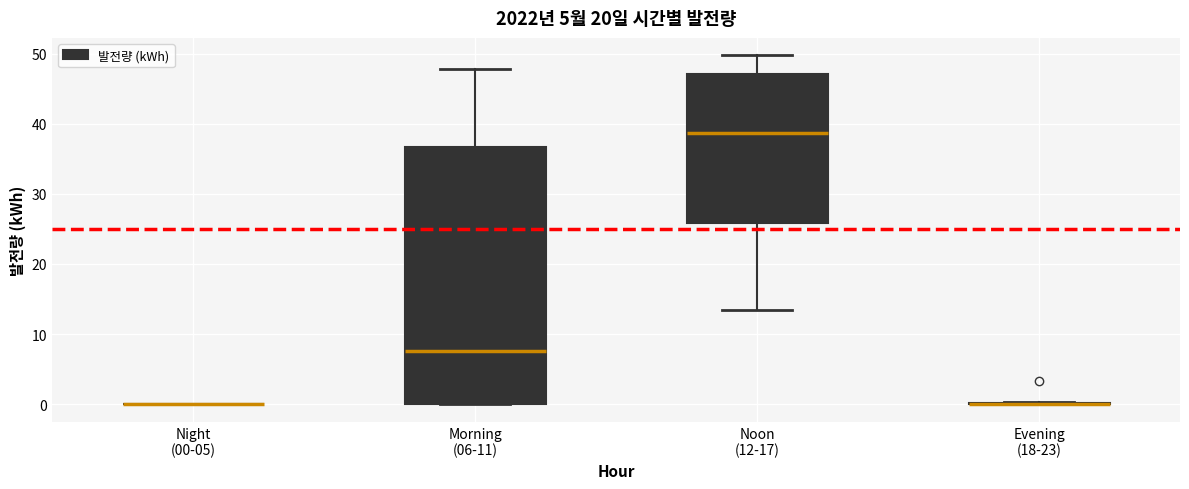

Reading left to right, read every box against the y-axis: the position of its median line, the range the box covers, and the ends of its whiskers. The values are not printed on the chart, so give them approximately, as read against the axis.

Night (00-05): box collapsed to a line at 0, whiskers 0 to 0
Morning (06-11): median 8, box 0 to 37, whiskers 0 to 48
Noon (12-17): median 39, box 26 to 47, whiskers 13 to 50
Evening (18-23): box collapsed to a line at 0, whiskers 0 to 0